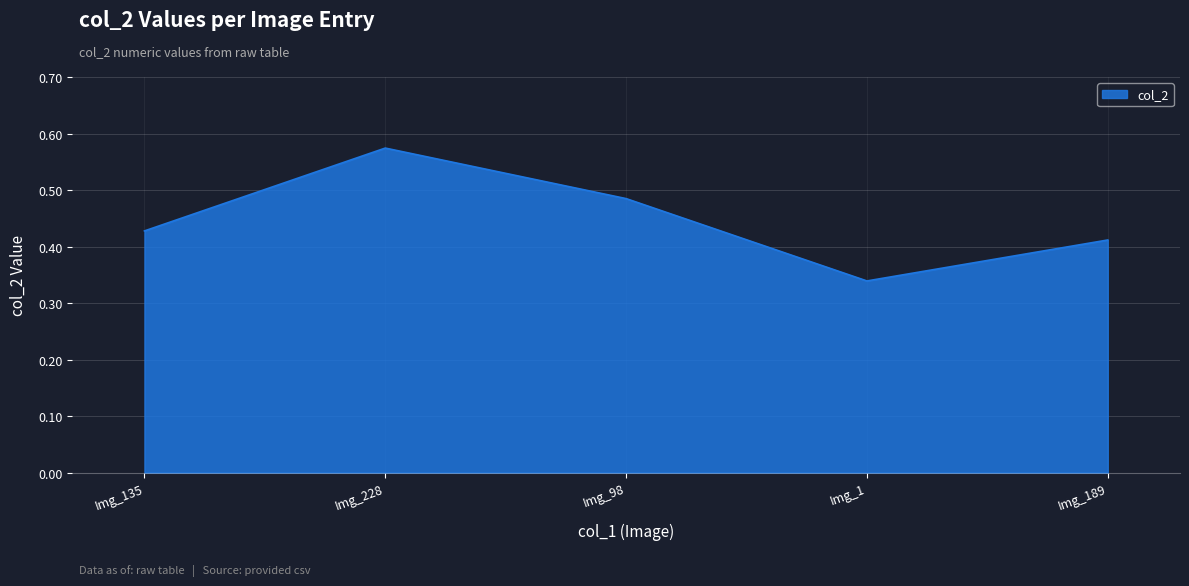

Does the chart display data point markers on the line(s)?

No